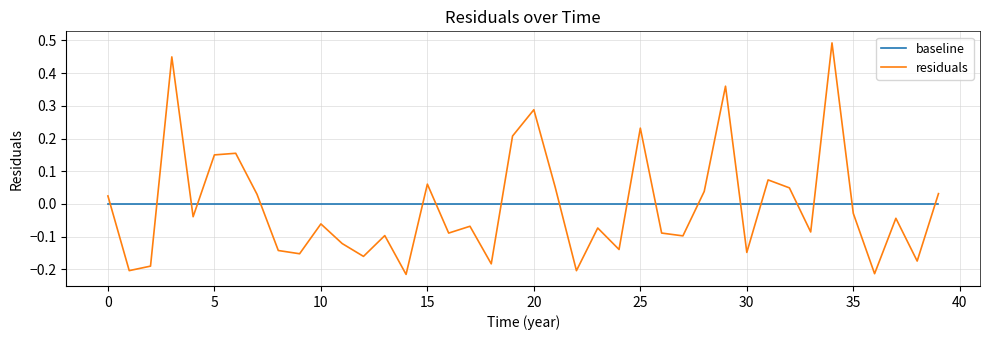

True or false: residuals and baseline cross at least once.

True